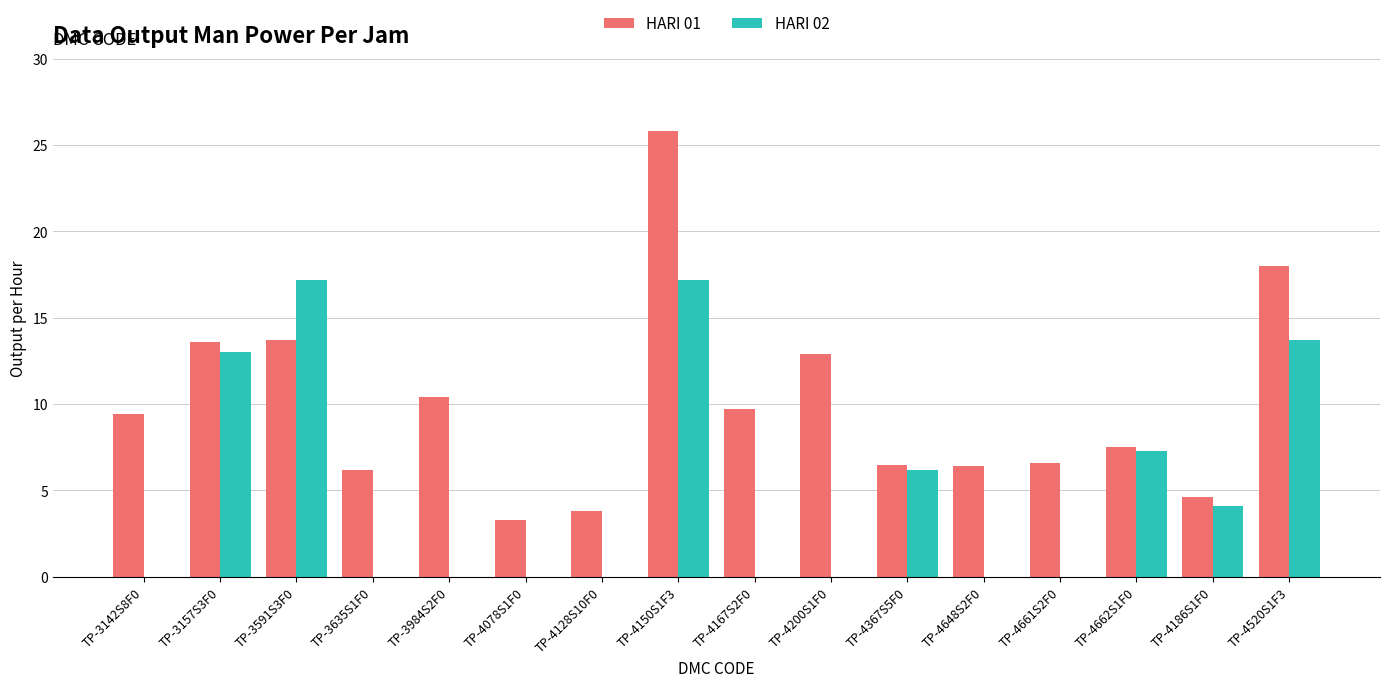

What is the difference between the HARI 02 values at TP-4367S5F0 and TP-3984S2F0?

6.2